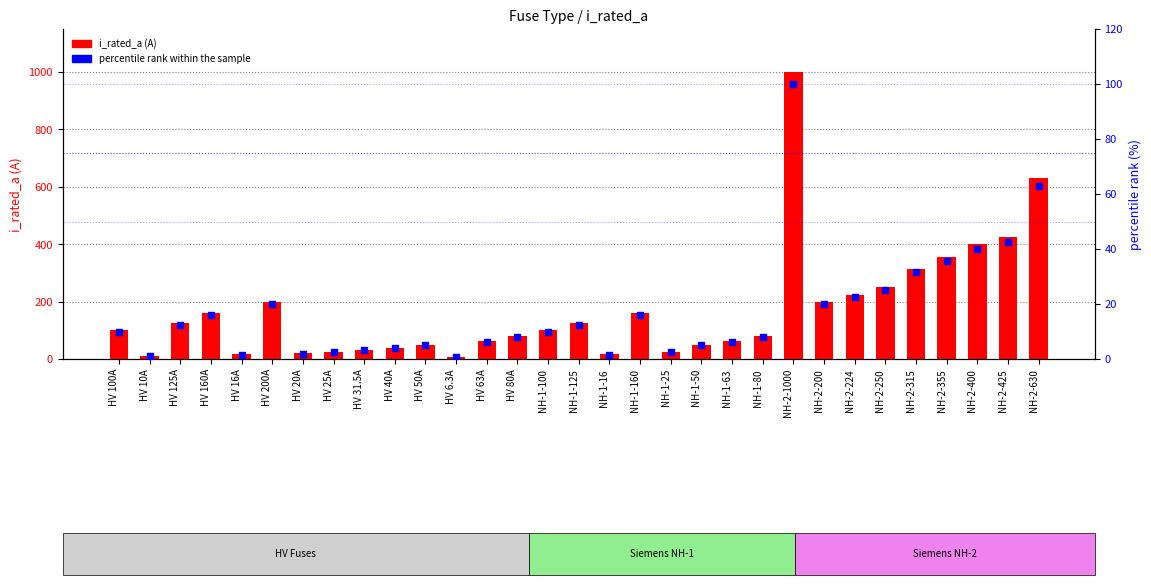

At how many categories does at least one series exceed 889?

1